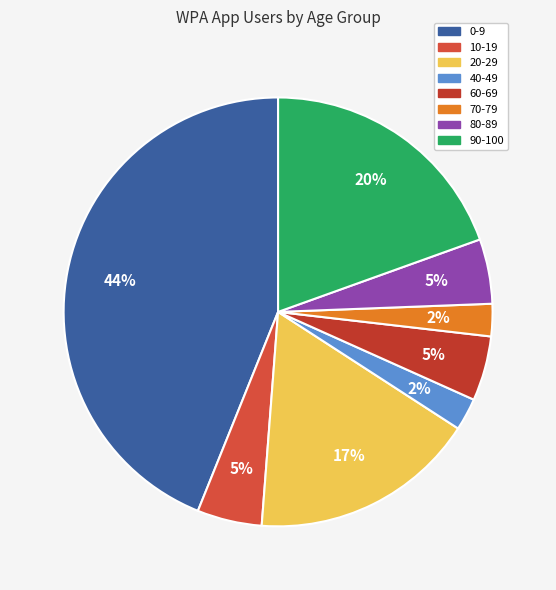

Is the sum of 70-79 and 10-19 greater than half?

No